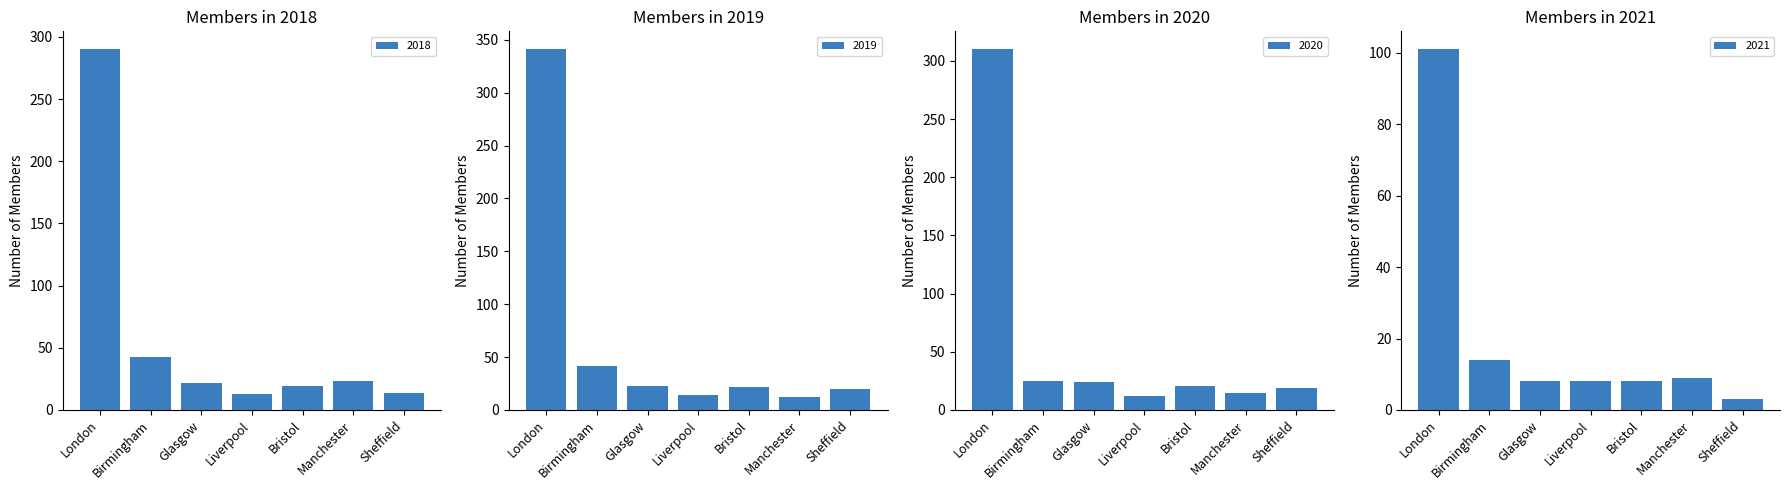

What is the spread (max minus min) of values at Liverpool?

6